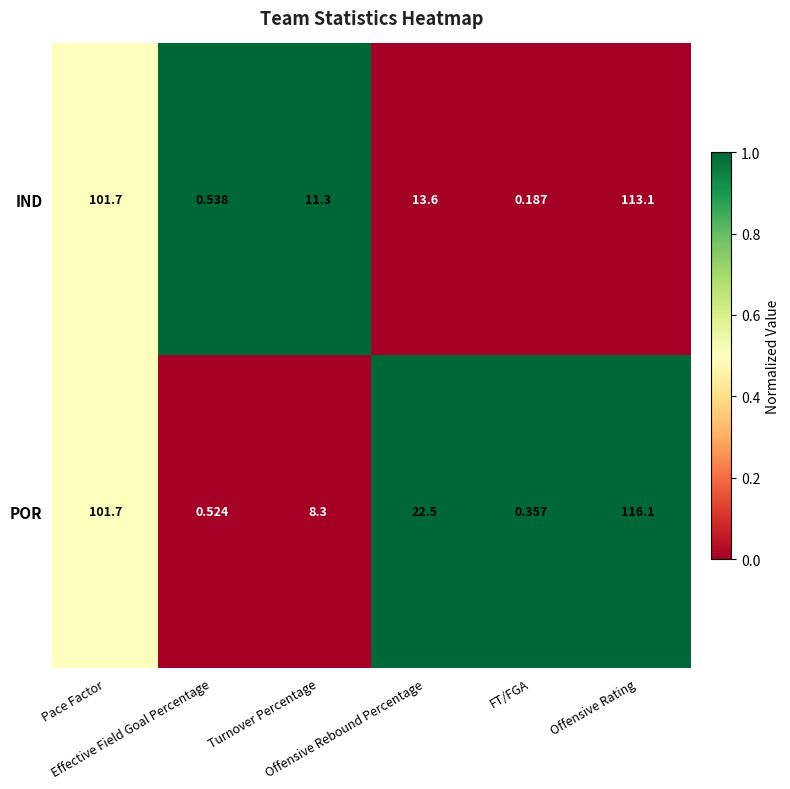

Rank the series by their maximum value, from lowest to highest.

IND, POR